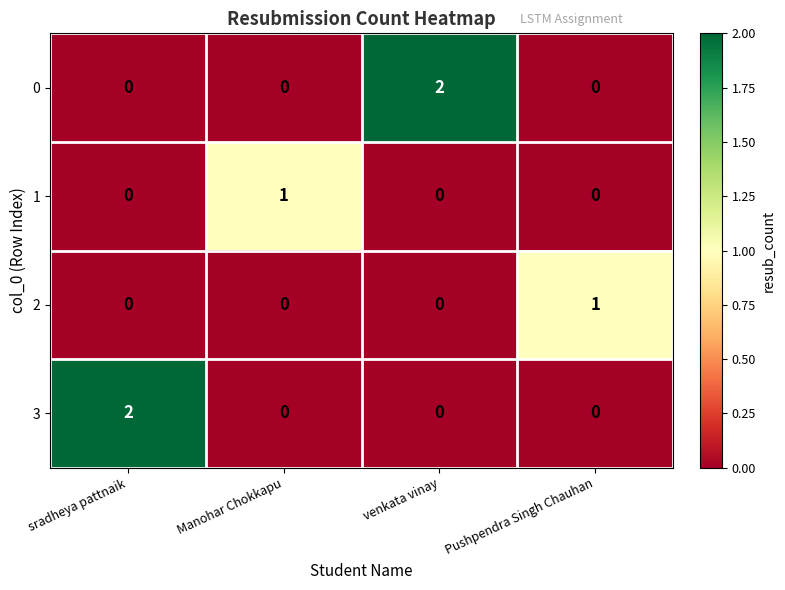

The value of 1 at Pushpendra Singh Chauhan is 0. True or false?

True